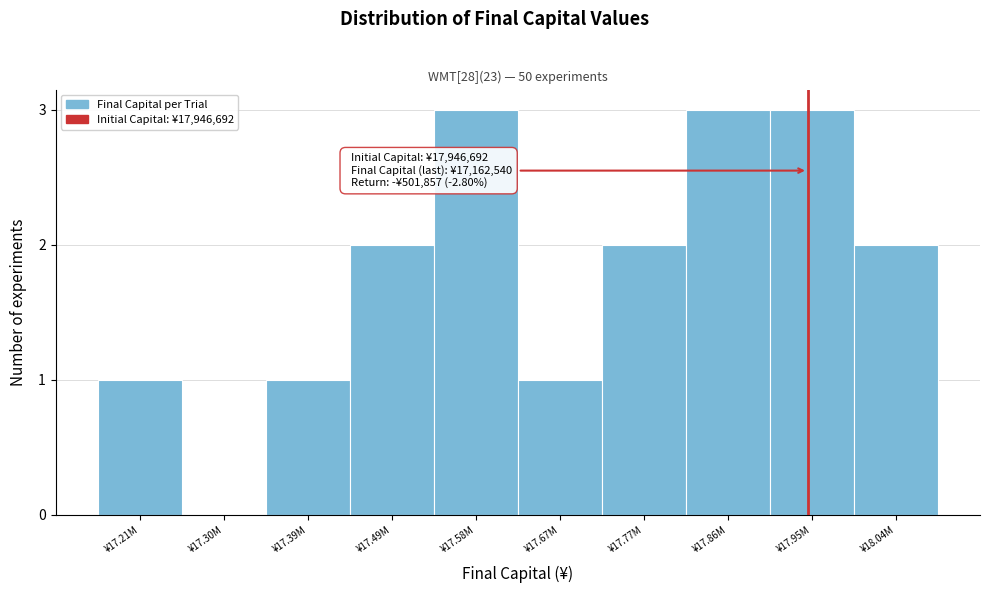

Reading left to right, extract all data points from this chart.

¥17.21M=1	¥17.30M=0	¥17.39M=1	¥17.49M=2	¥17.58M=3	¥17.67M=1	¥17.77M=2	¥17.86M=3	¥17.95M=3	¥18.04M=2